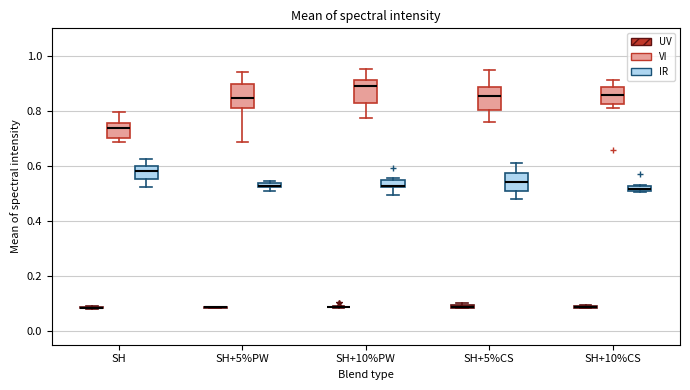

Where is the lower edge of the box for SH (VI) on the y-axis? The values are not printed on the chart, so give them approximately, as read against the axis.

0.70